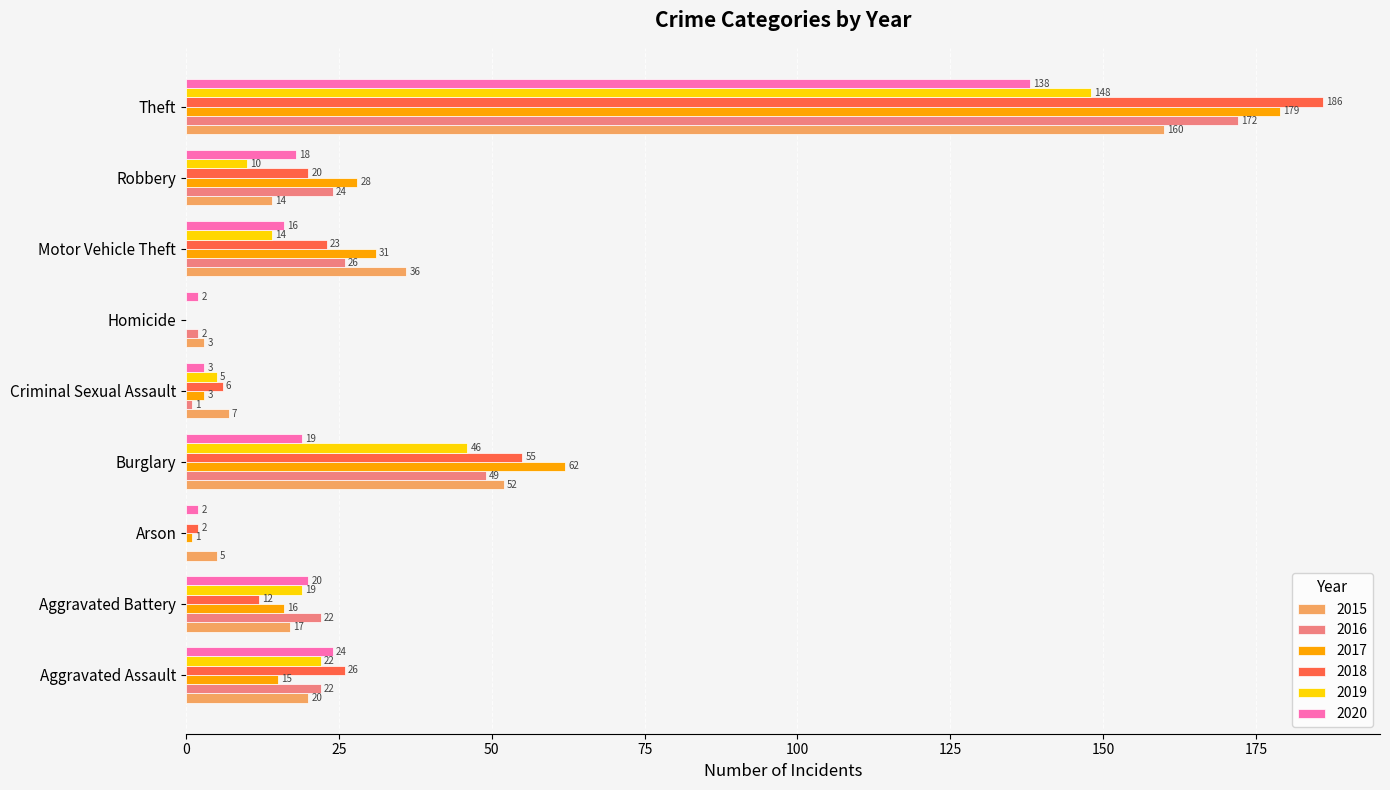

Which series has the widest spread of values?

2018